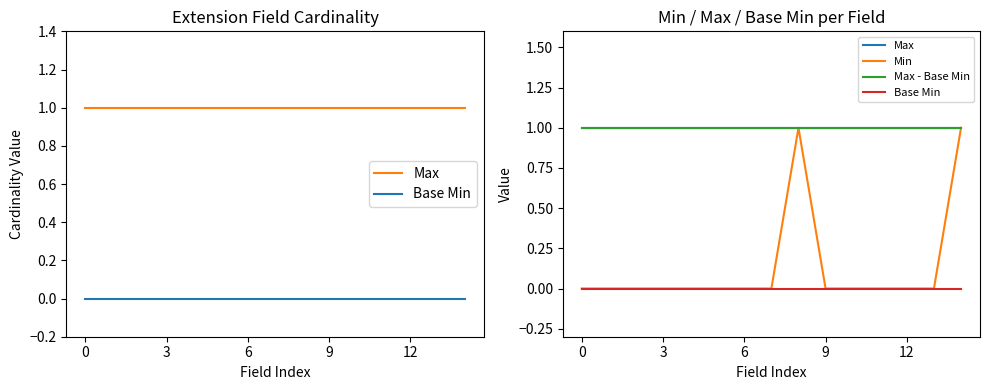

Is the value of Min at 13 greater than the value of Base Min at 9?

No